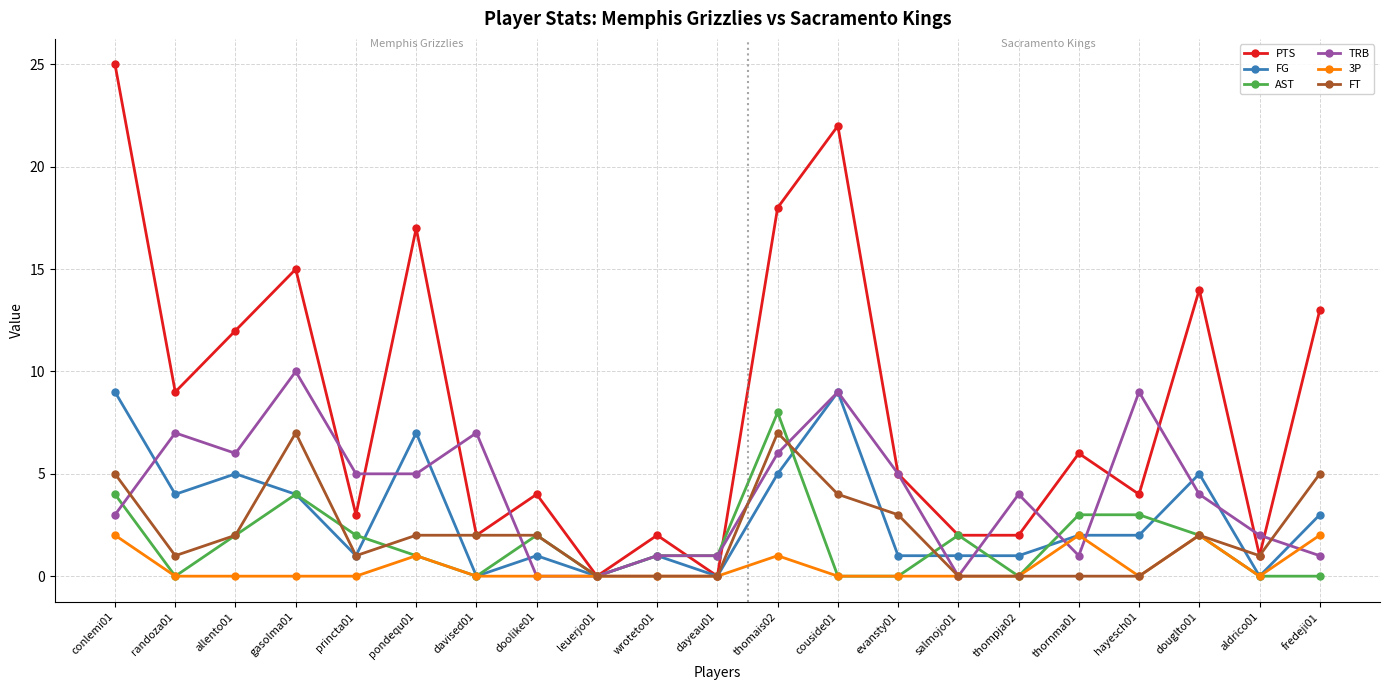

True or false: TRB and AST cross at least once.

True